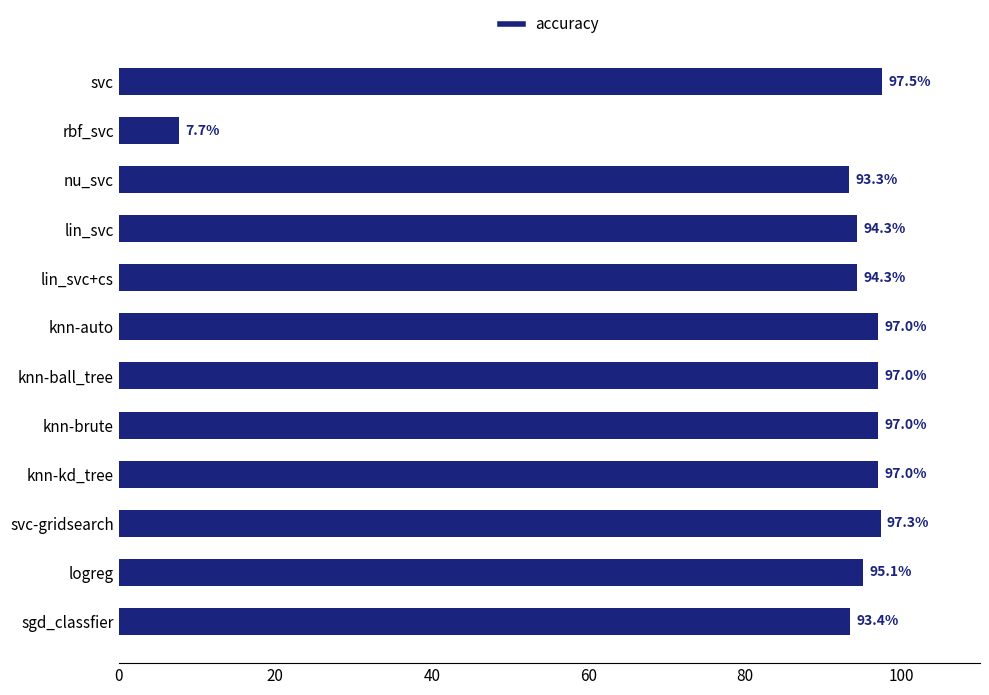

What is the value of the 7th bar from the top?

97.0